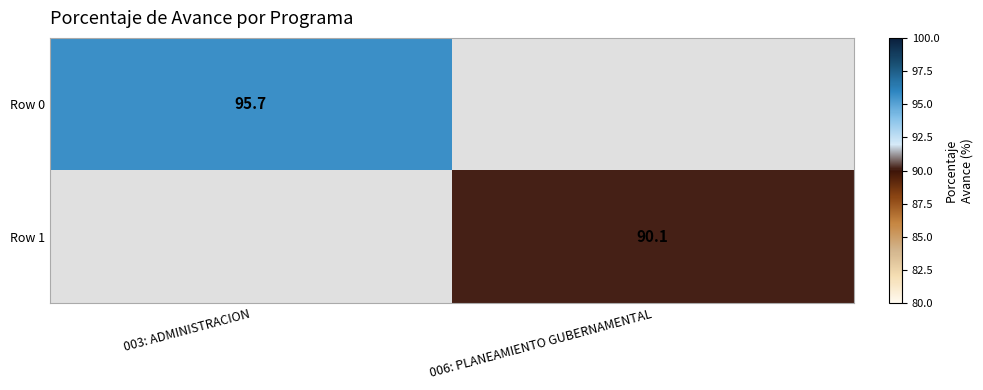

How many data points does each series have?

2